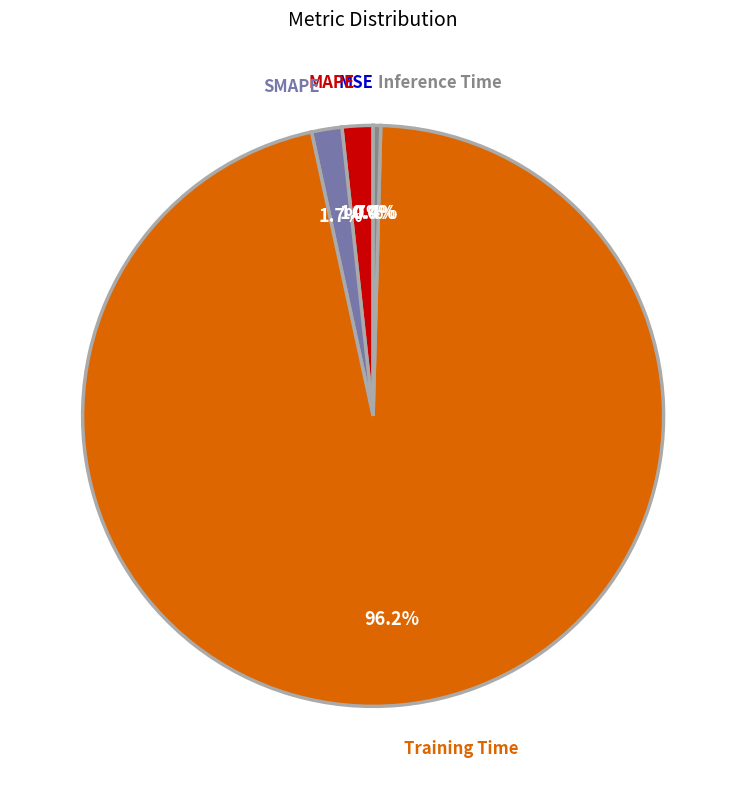

What is the total percentage of Inference Time and MAPE?

2.1%